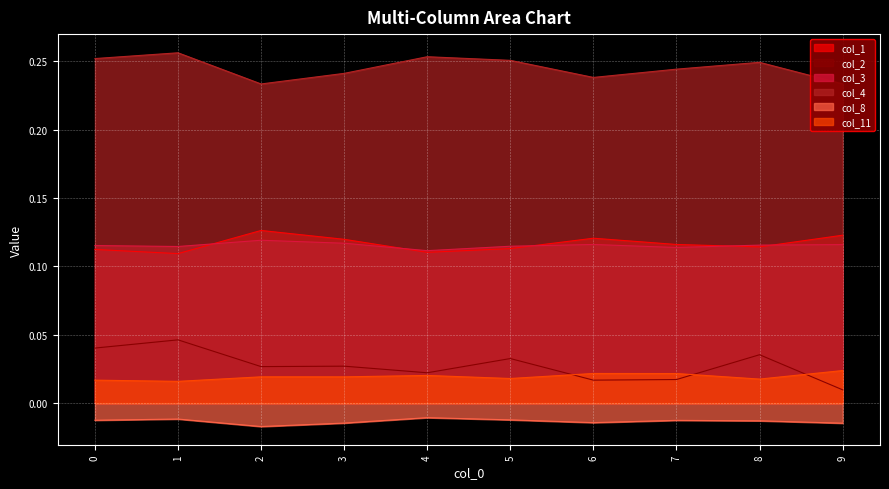

Is the value of col_1 at 9 greater than the value of col_11 at 5?

Yes